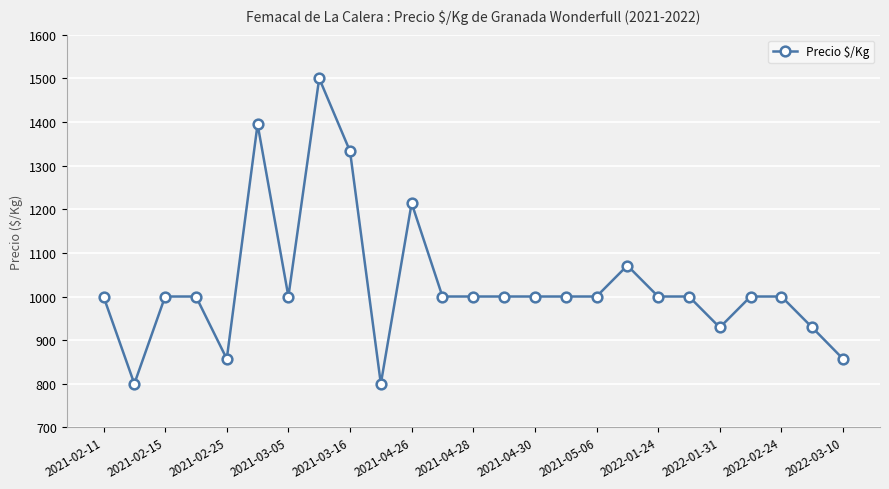

What is the maximum value shown in the chart?

1500